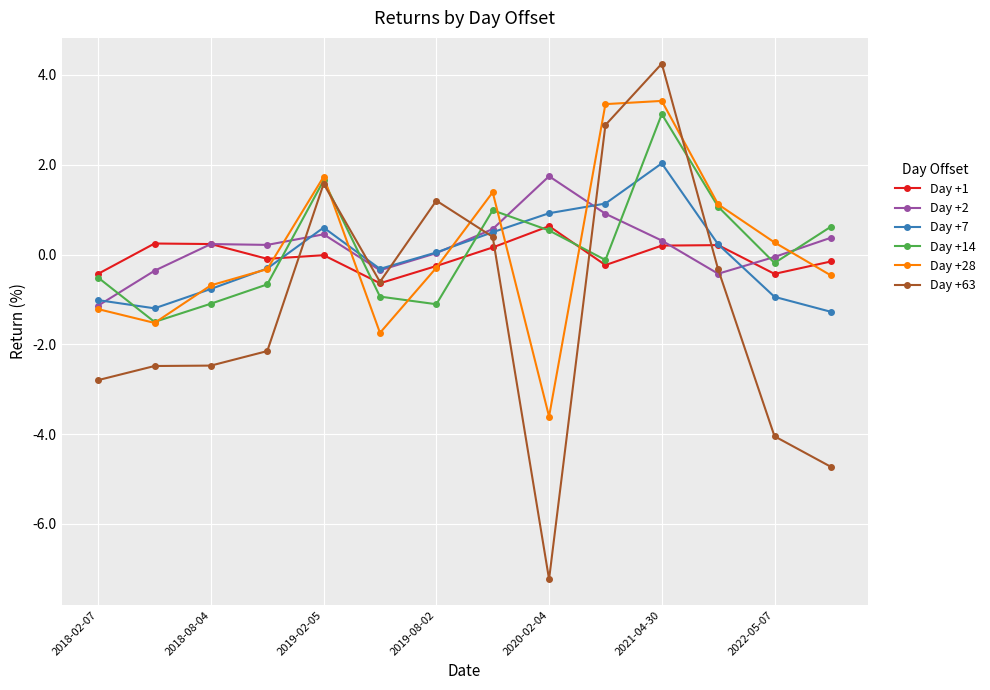

Which series has the largest range (max minus min)?

Day +63